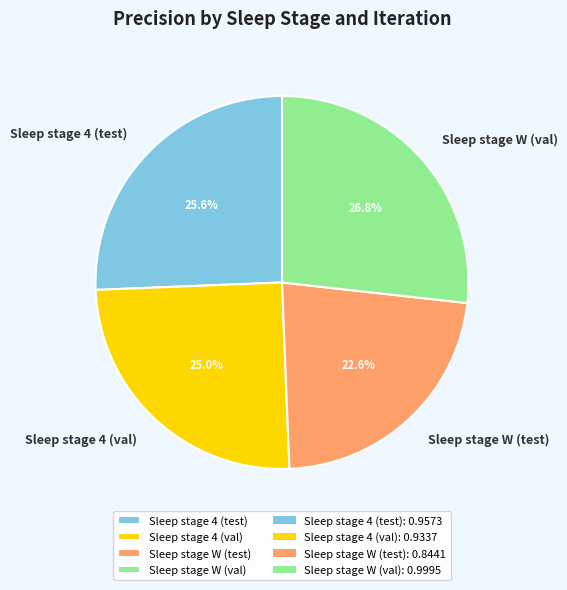

What is the total percentage of Sleep stage 4 (val) and Sleep stage W (test)?

47.6%